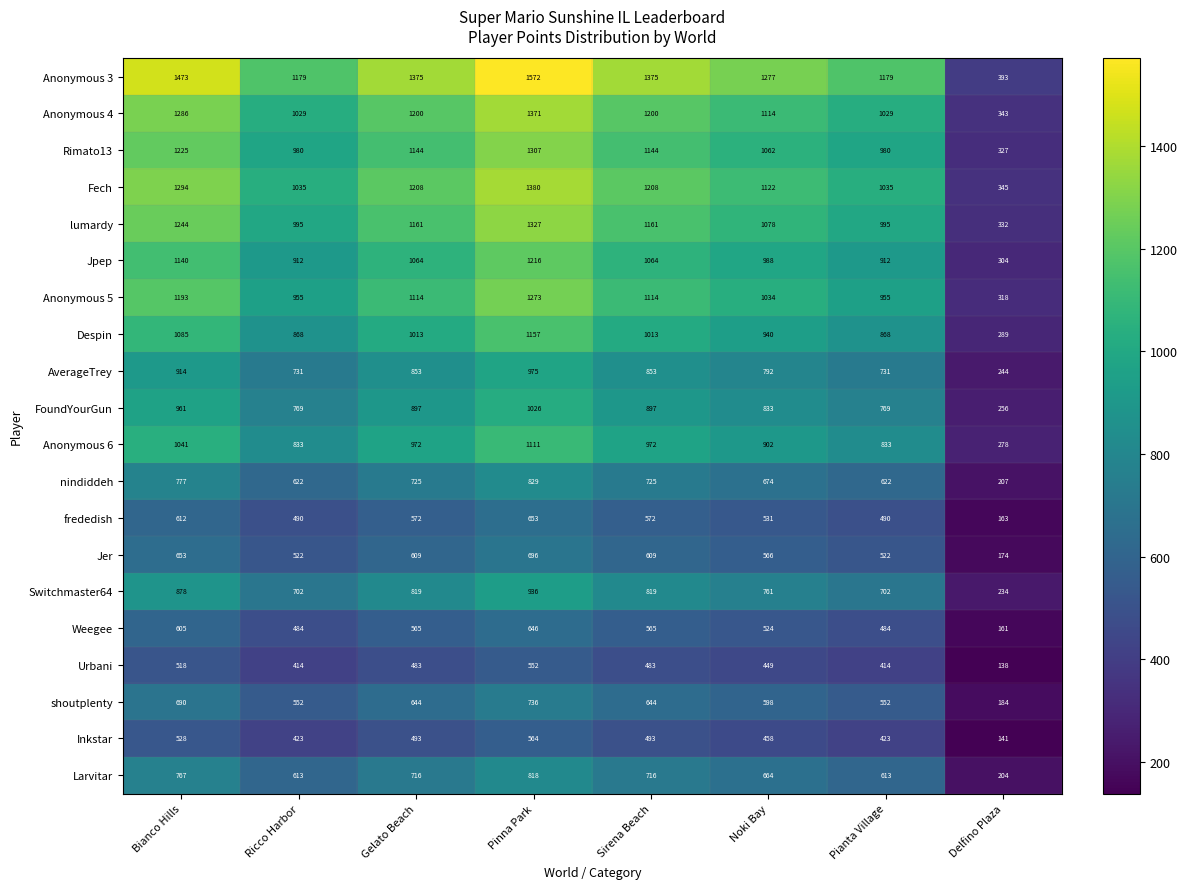

Where does the Despin series first go above 1013?

Bianco Hills